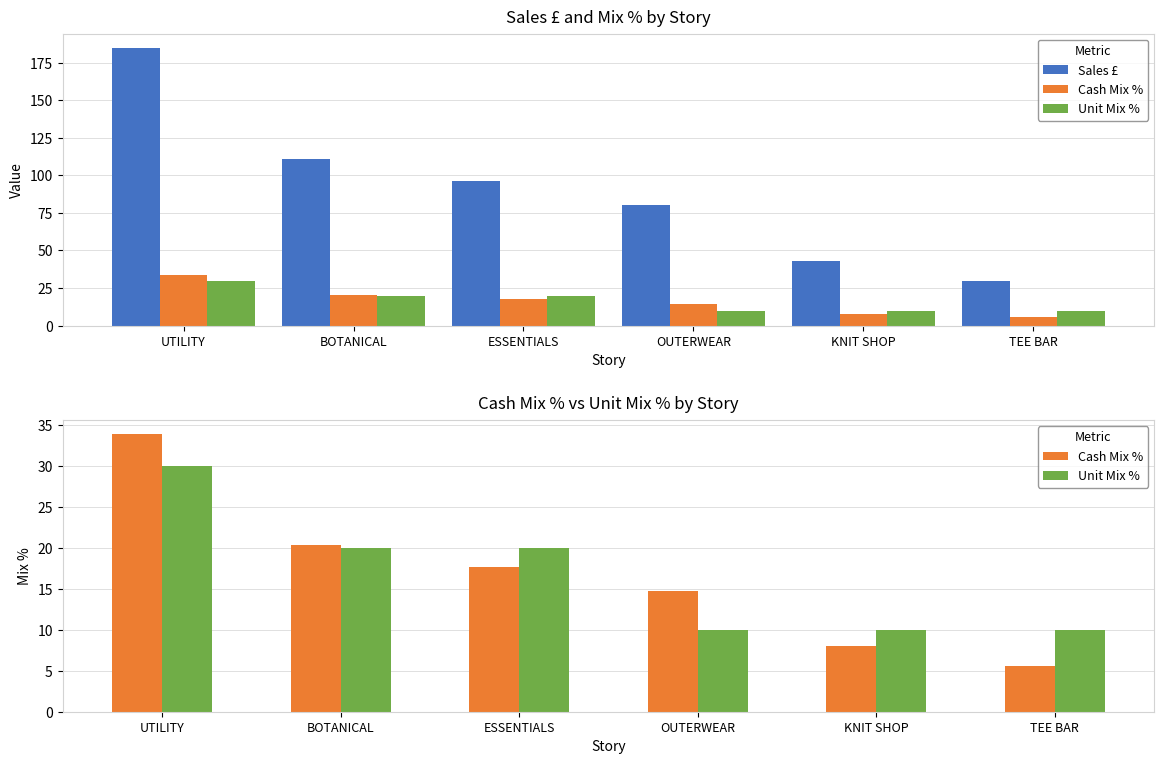

The Cash Mix % series shows 45.7 at UTILITY. True or false?

False